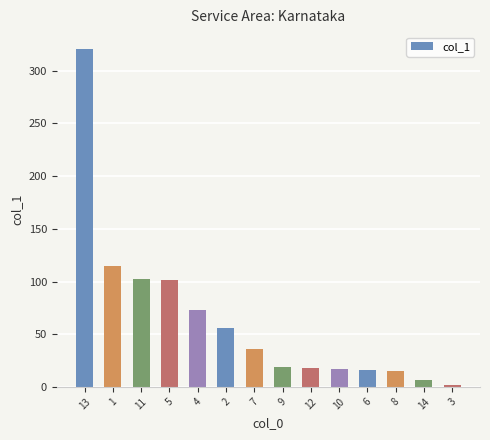

Between 9 and 8, which is larger?

9